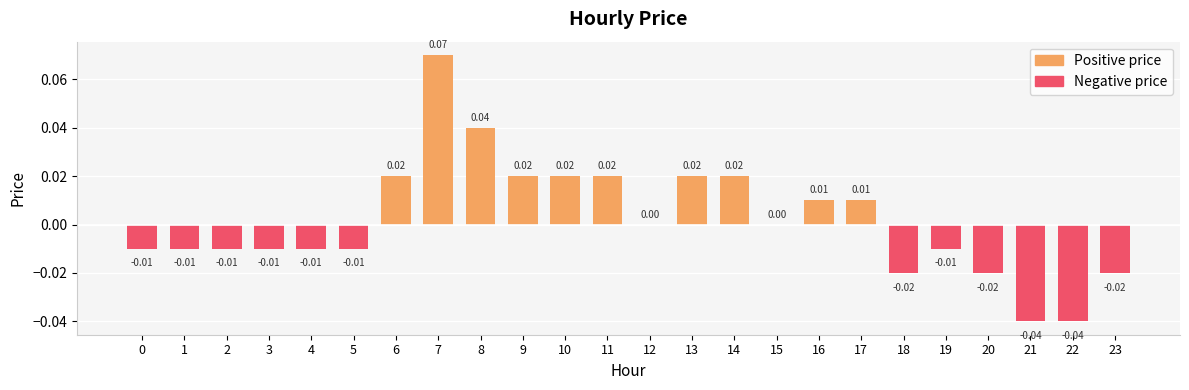

Where does the data first go above 0?

6